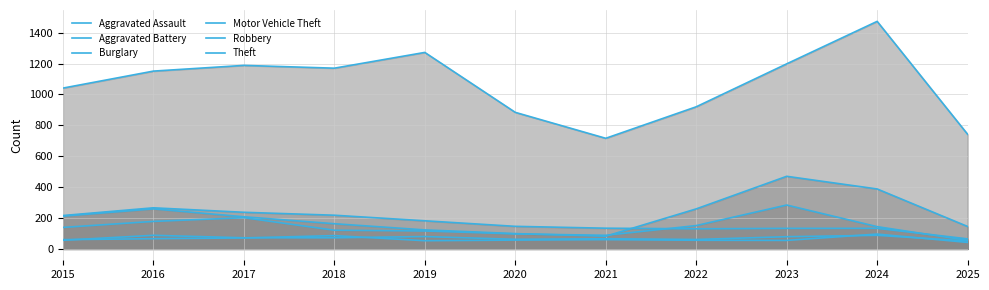

What is the difference between the Theft values at 2015 and 2025?

299